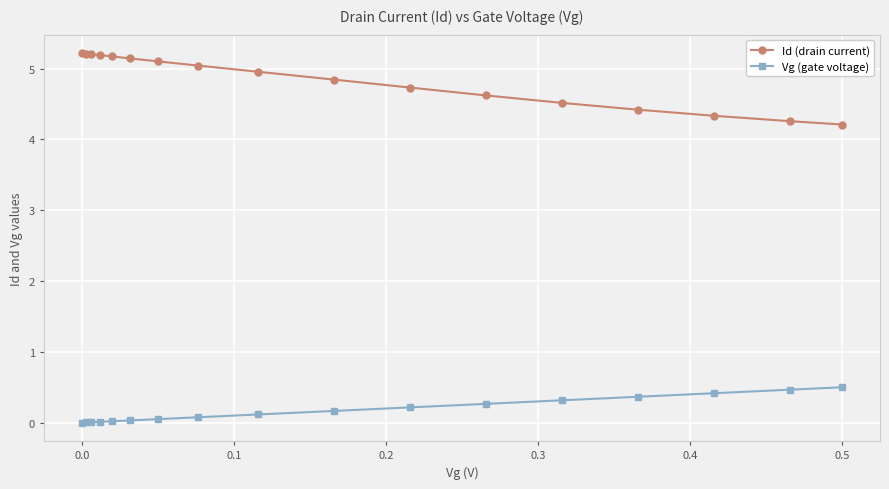

True or false: Id (drain current) and Vg (gate voltage) intersect in this chart.

False